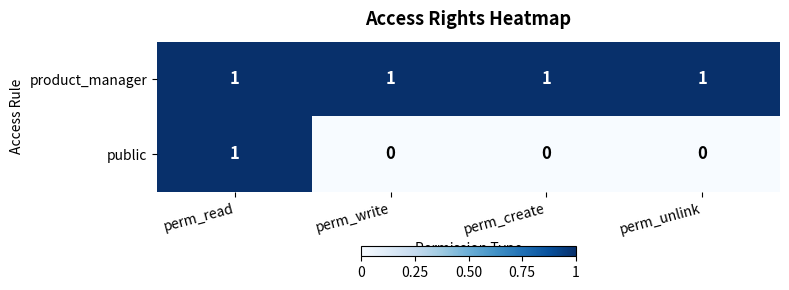

At which category is the sum across all series the highest?

perm_read